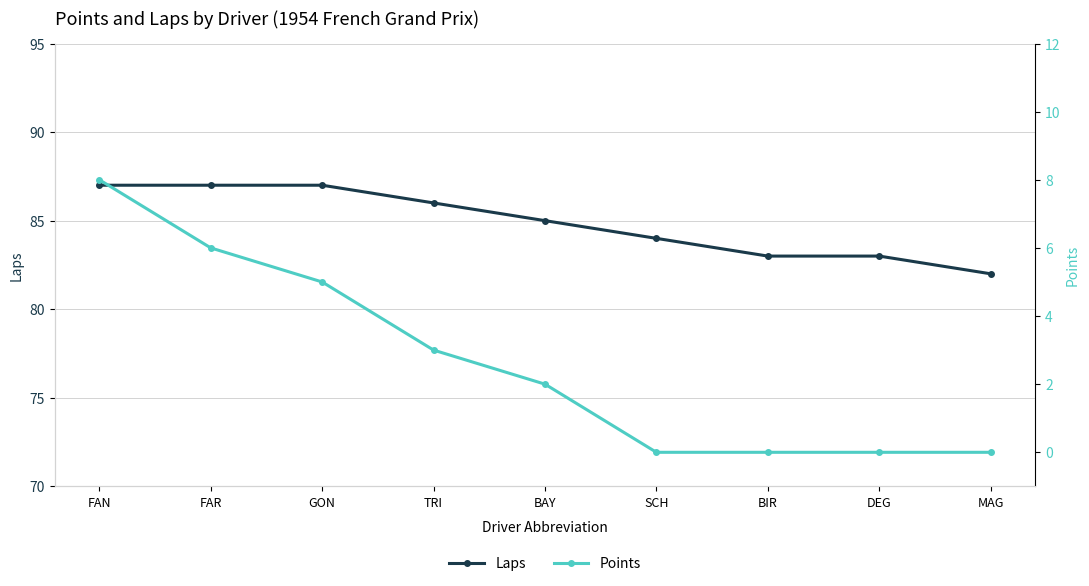

What position from the right is TRI?

6